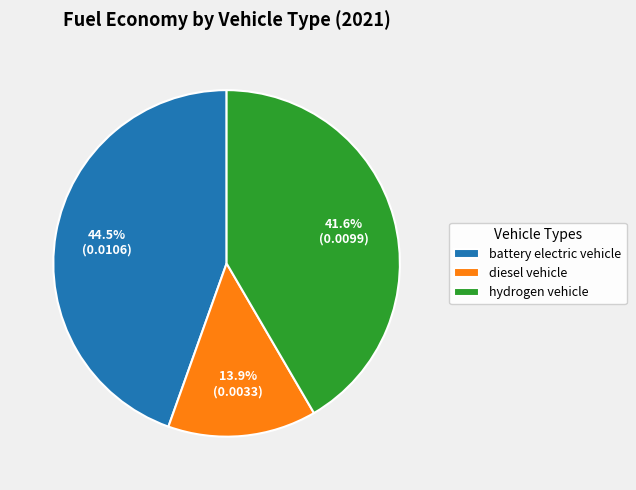

What is the smallest slice in the pie chart?

diesel vehicle